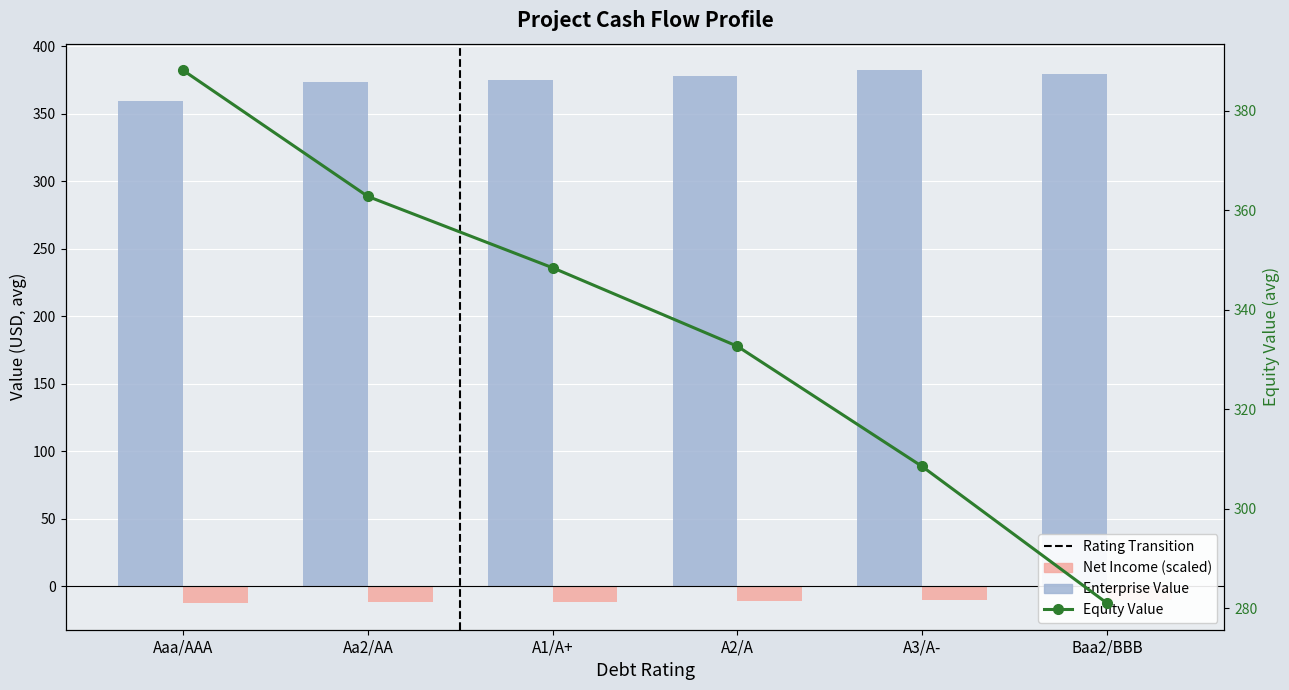

Between A1/A+ and A3/A-, which is larger?

A3/A-